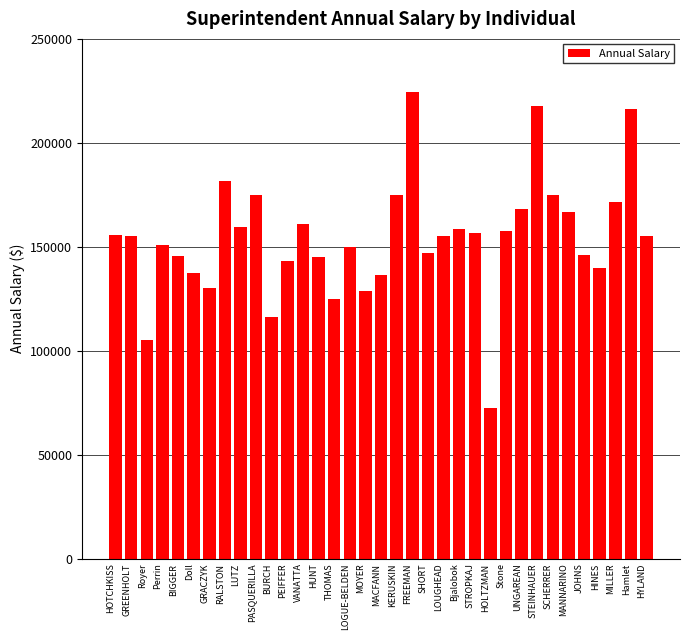

Where does the data first go above 155000?

HOTCHKISS